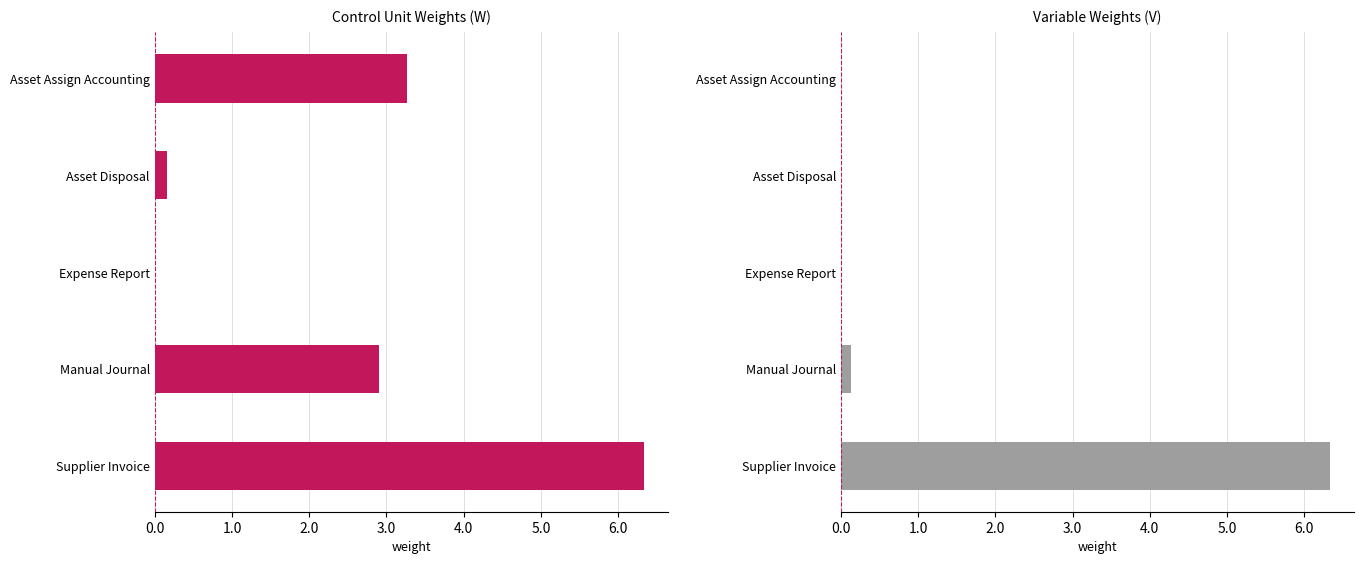

How many values in Additiondf are above zero?

3